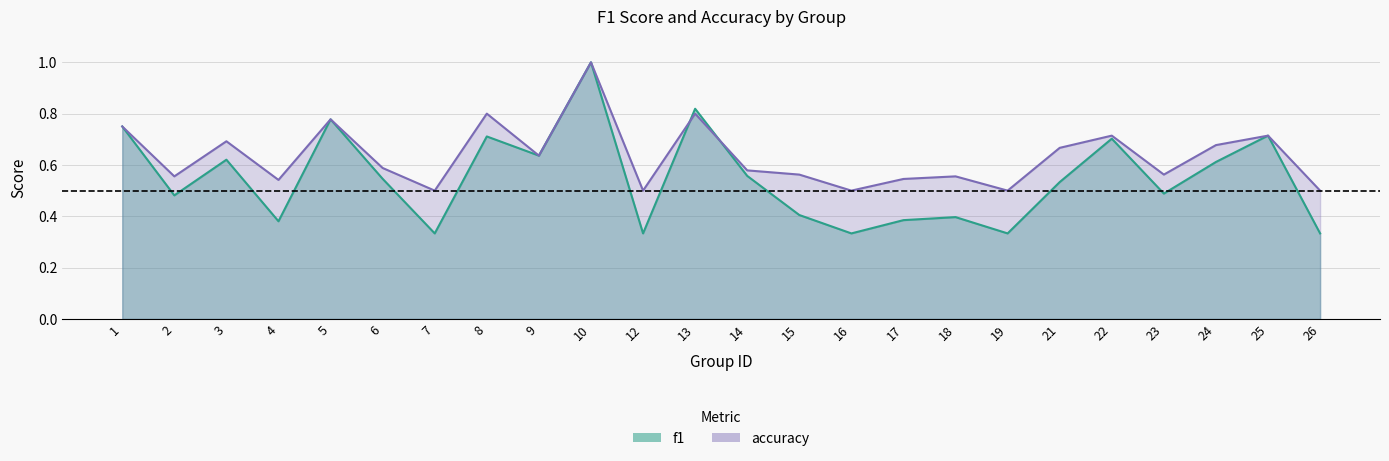

Between 8 and 12, which is larger?

8